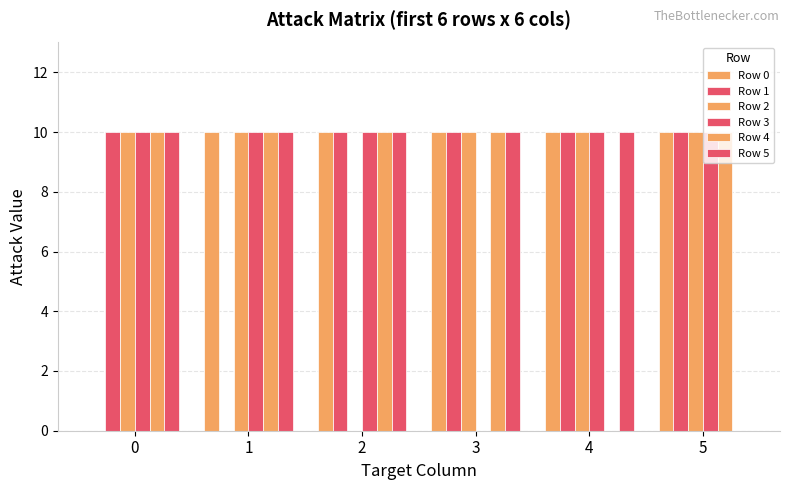

Which series changed the most between 1 and 3?

Row 1